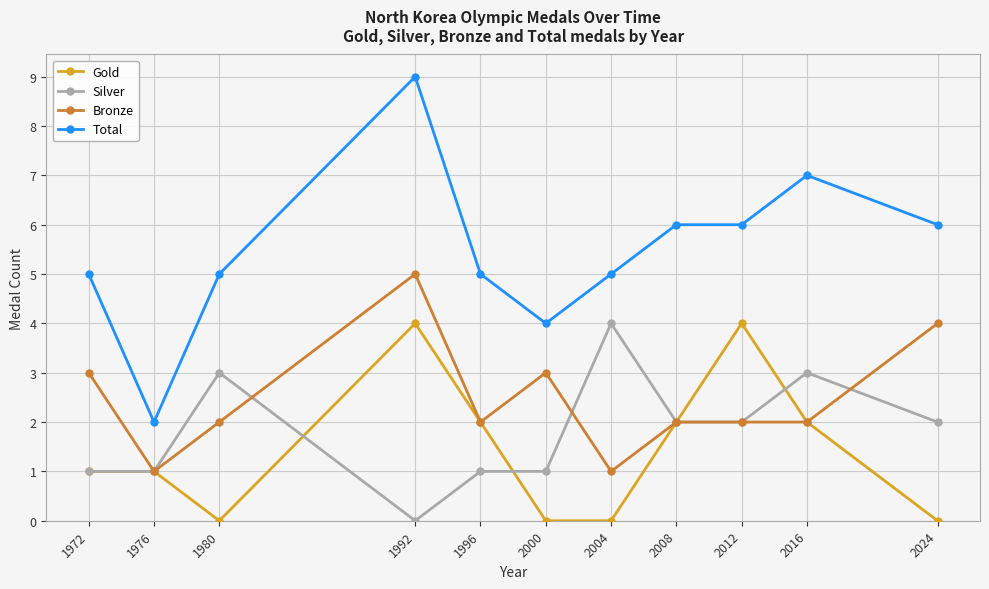

What are all the series names shown in the legend?

Gold, Silver, Bronze, Total